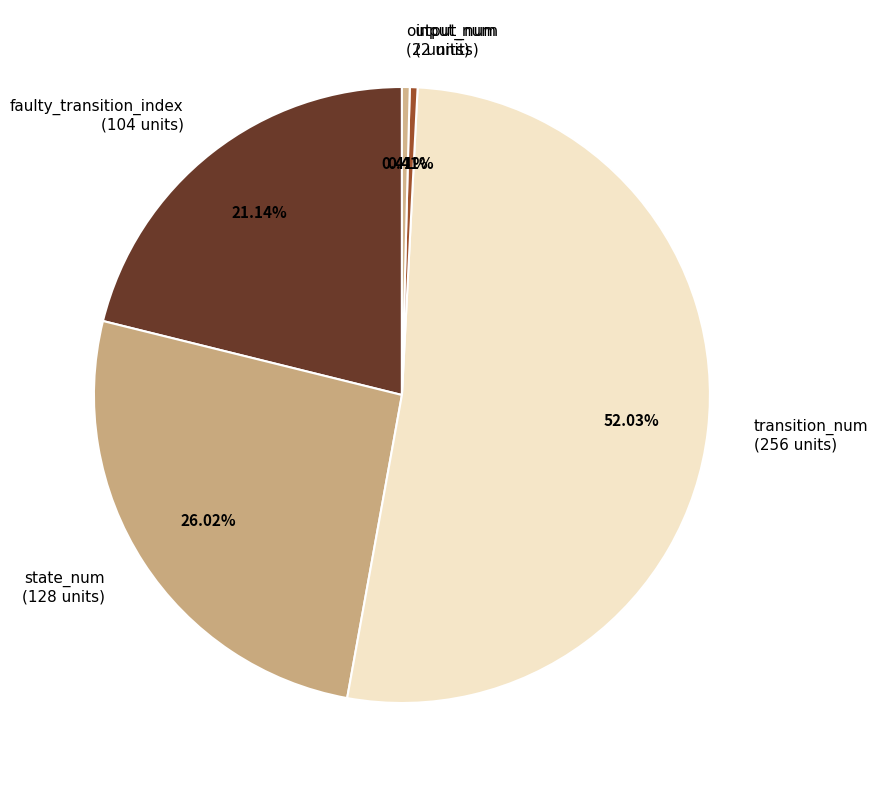

Count the number of slices in the pie.

5